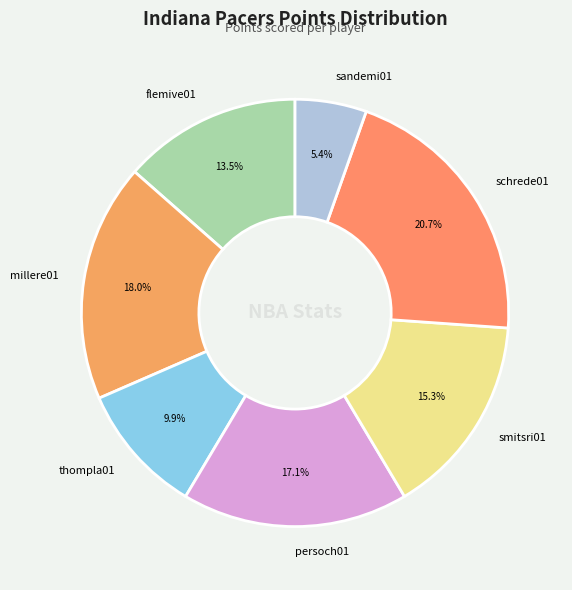

How many segments does this pie chart have?

7